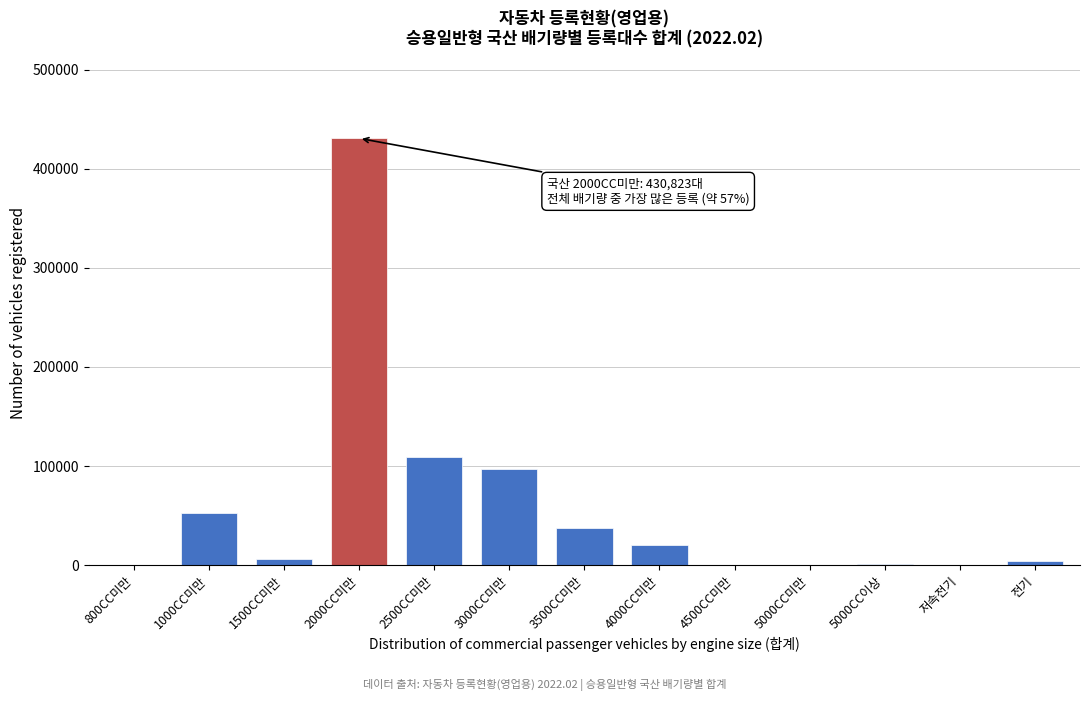

Between 4000CC미만 and 3500CC미만, which is larger?

3500CC미만